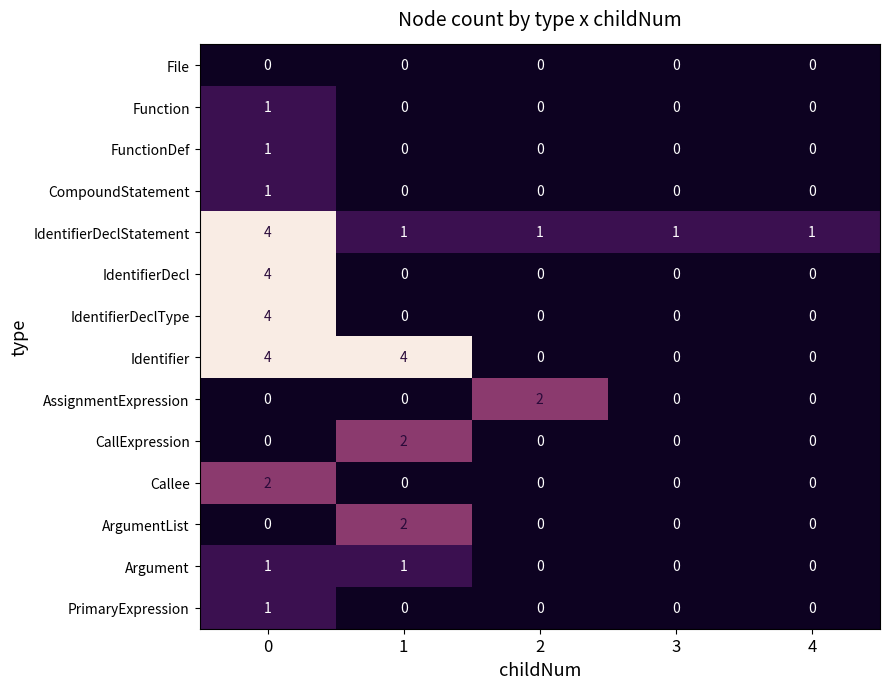

What is the difference between the second highest and minimum values in the Identifier series?

4